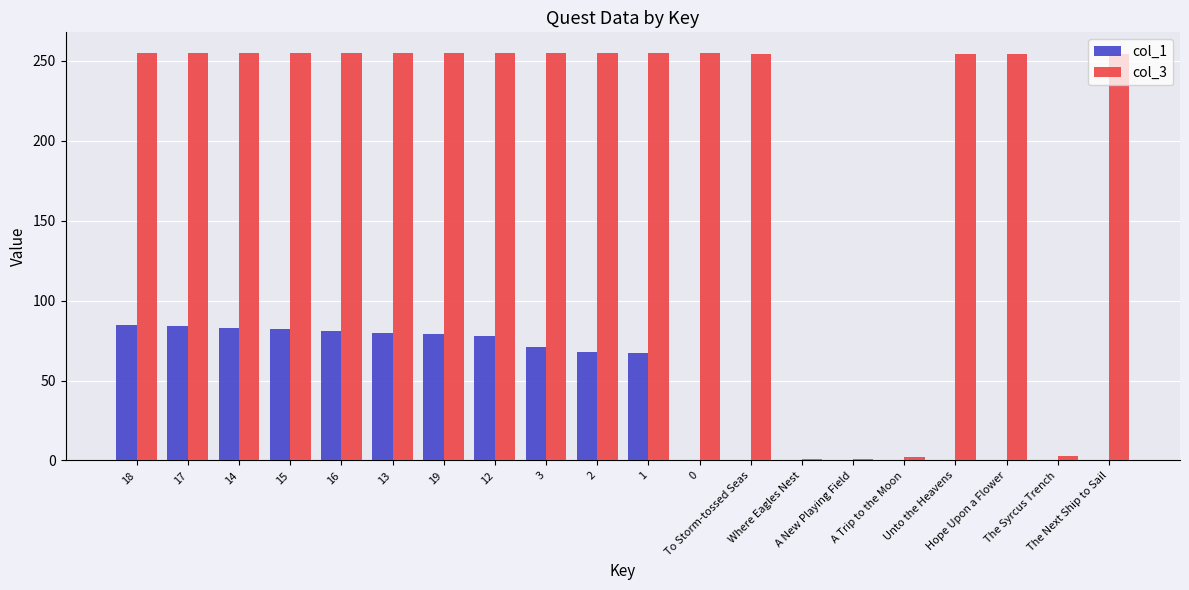

Which series has the largest total across all categories?

col_3